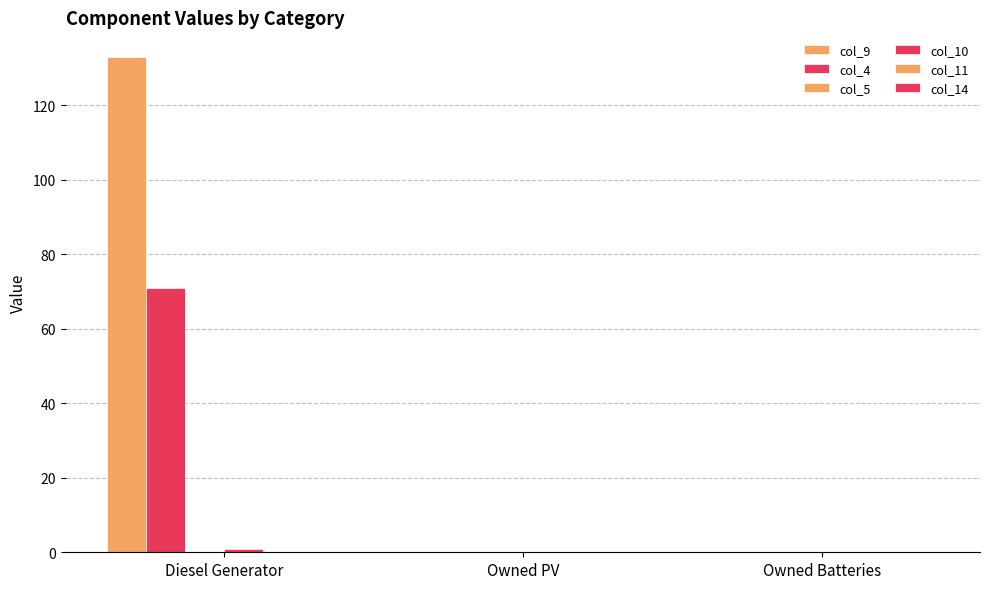

How many groups of bars are there?

3